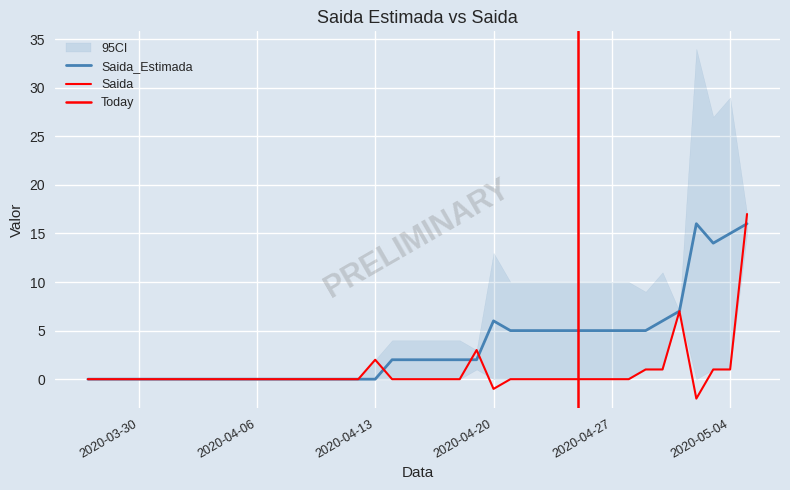

What is the smallest value displayed?

-2